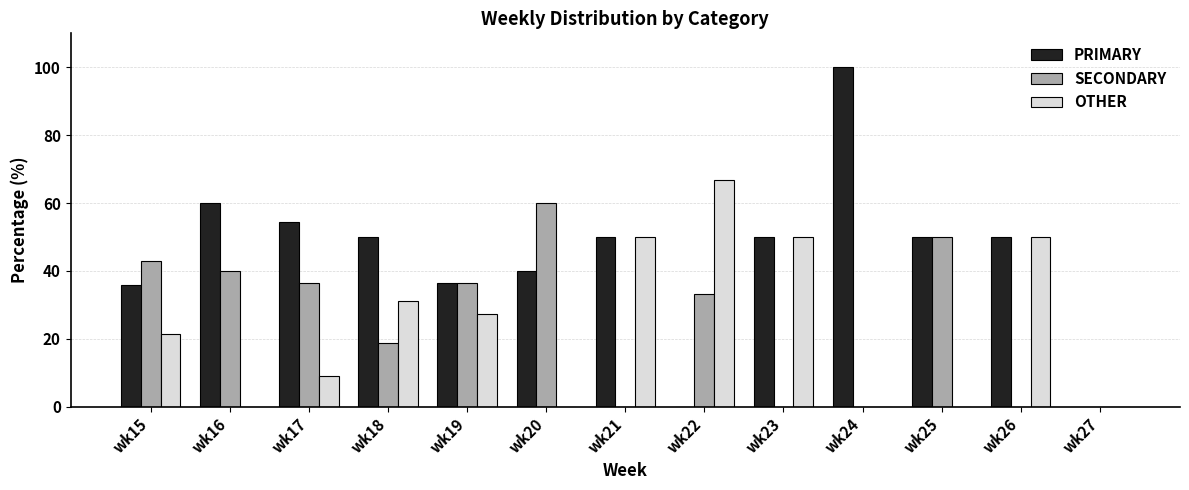

Is the value of PRIMARY at wk19 greater than the value of OTHER at wk15?

Yes